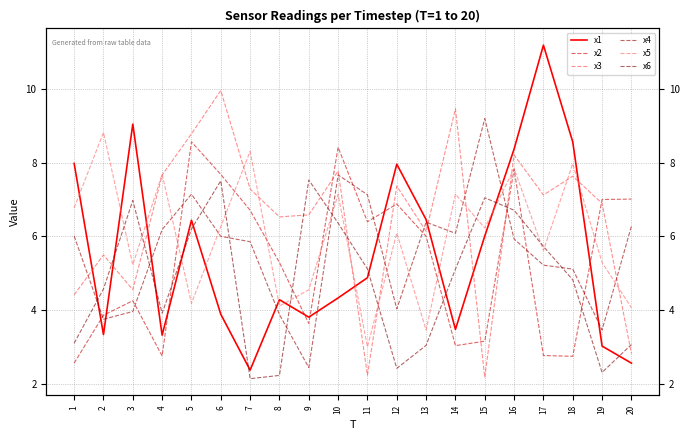

What are all the series names shown in the legend?

x1, x2, x3, x4, x5, x6